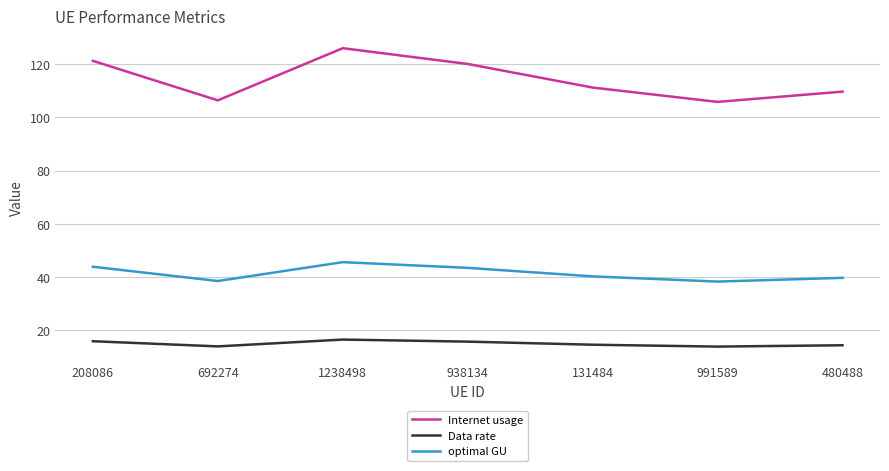

What is the sum of the optimal GU values at 938134 and 480488?

83.1